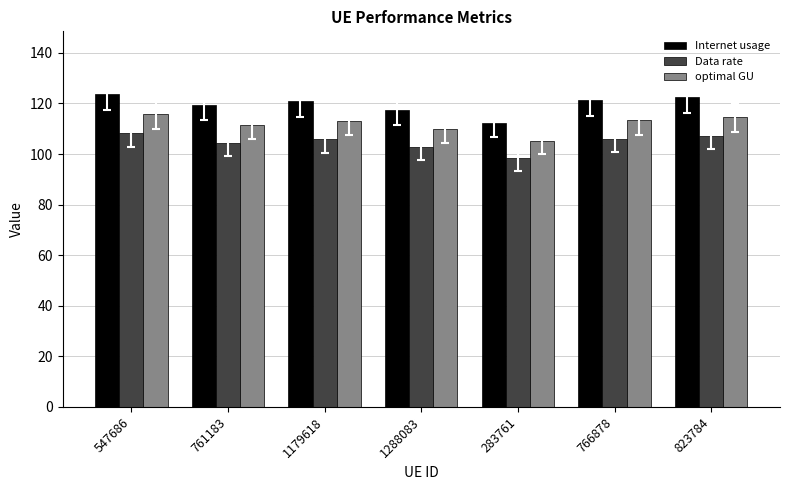

At 547686, list the series in order from smallest to largest.

Data rate, optimal GU, Internet usage